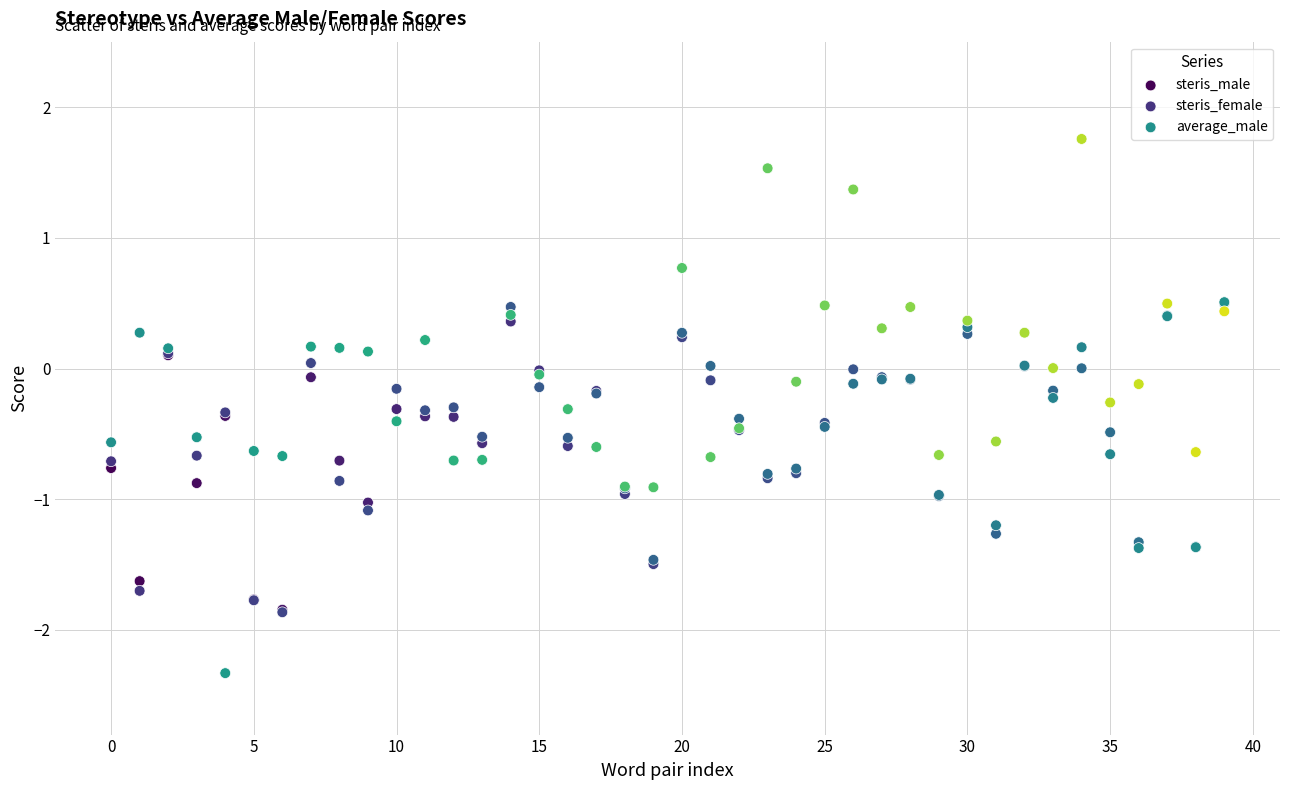

Which series reaches the minimum Y coordinate?

average_male